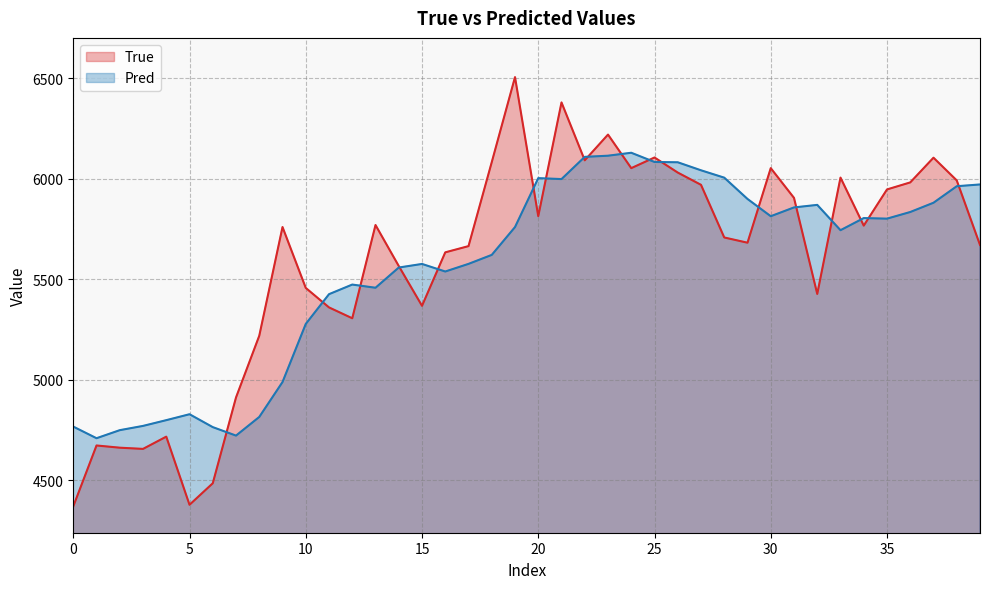

The value of True at 38 is 5991.0. True or false?

True